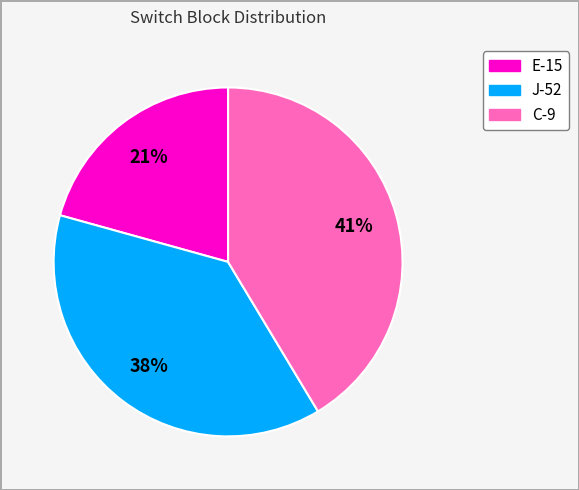

Does any single category account for the majority?

No